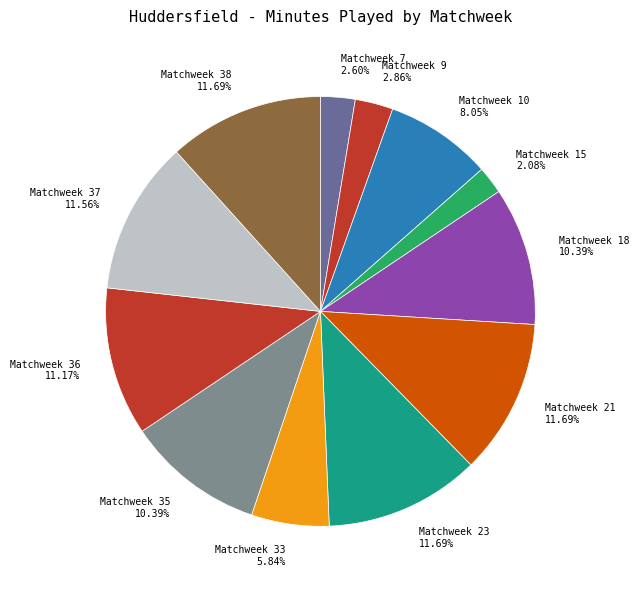

Is Matchweek 33 the majority of the pie?

No